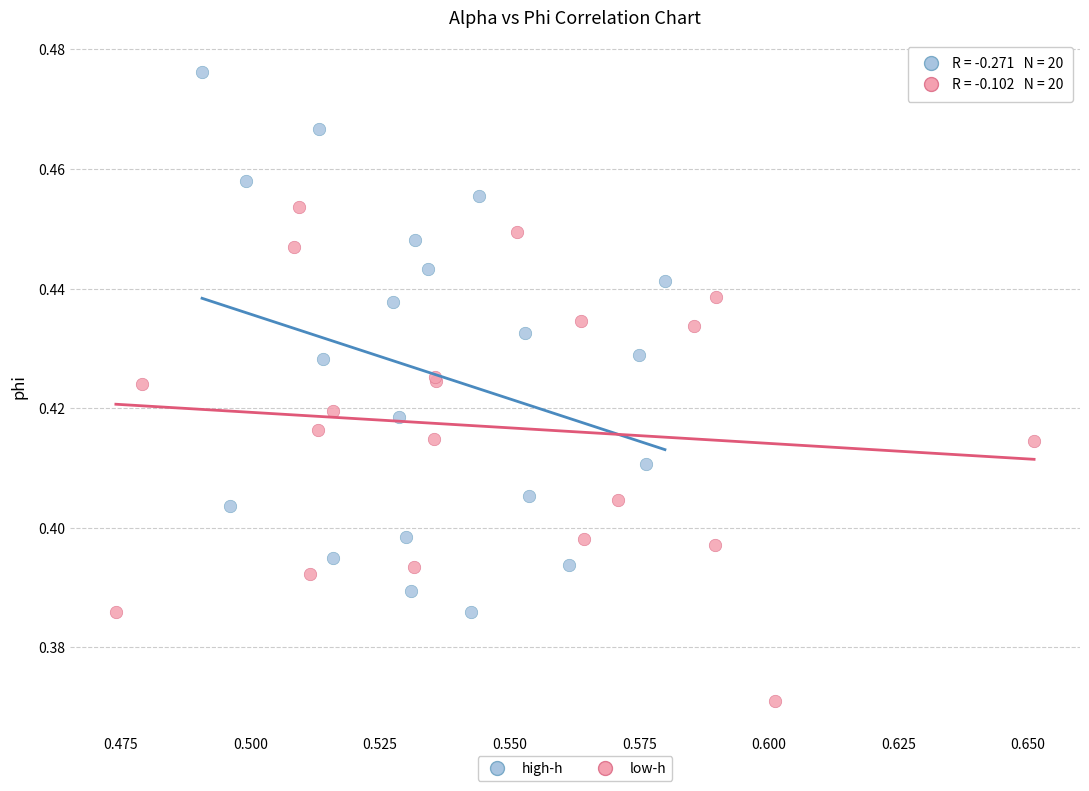

Which series reaches the minimum Y coordinate?

low-h